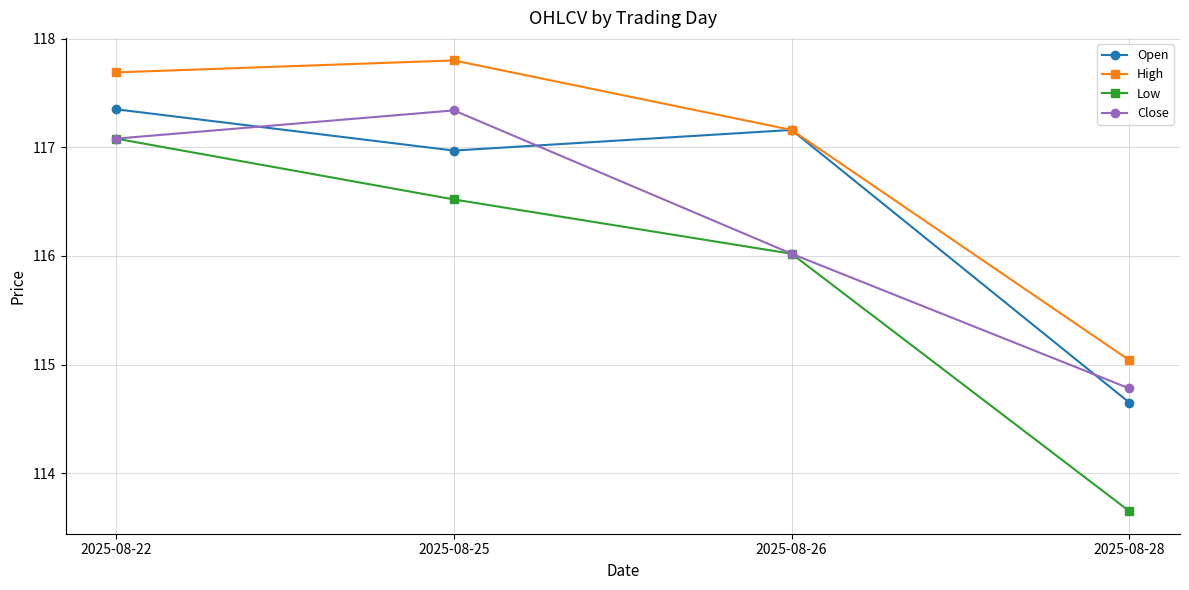

True or false: High and Low intersect in this chart.

False